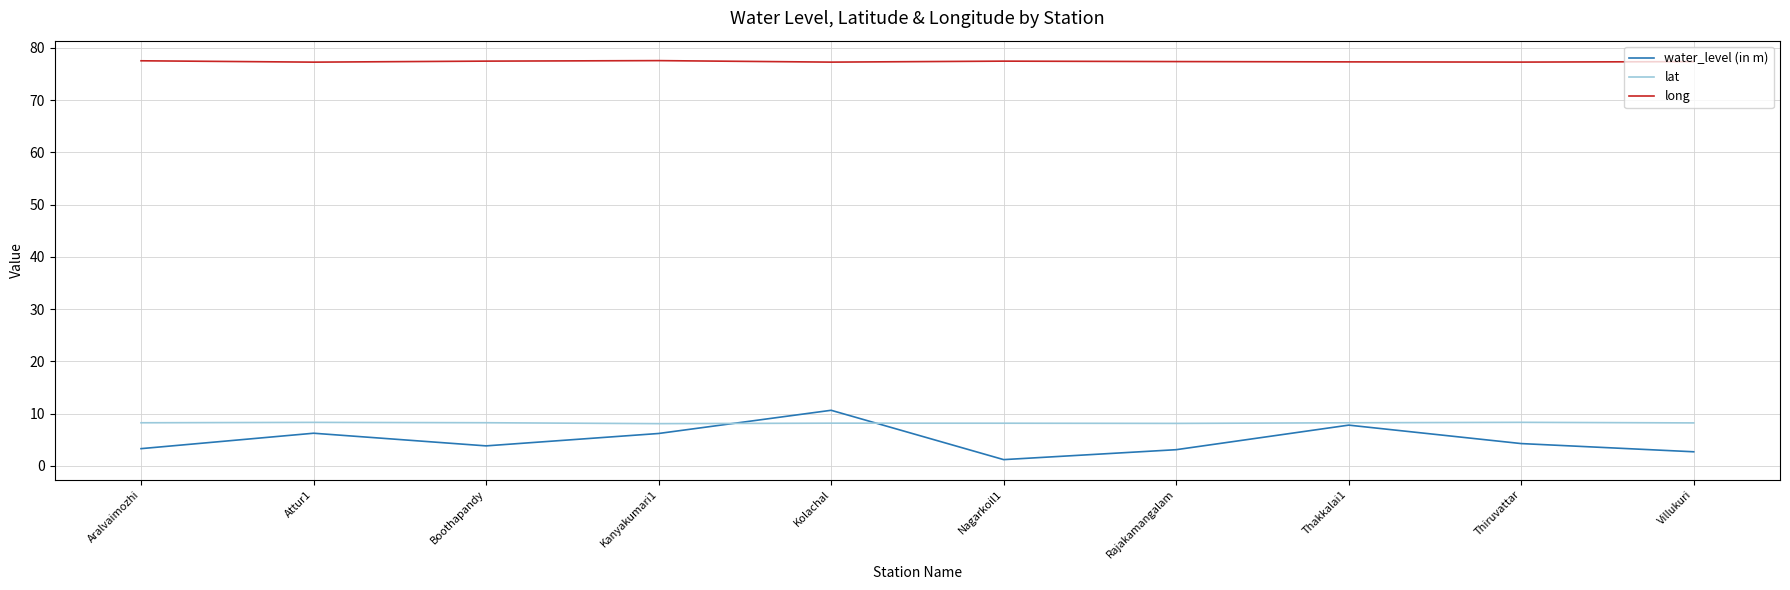

True or false: water_level (in m) has a value of 1.9 at Kanyakumari1.

False